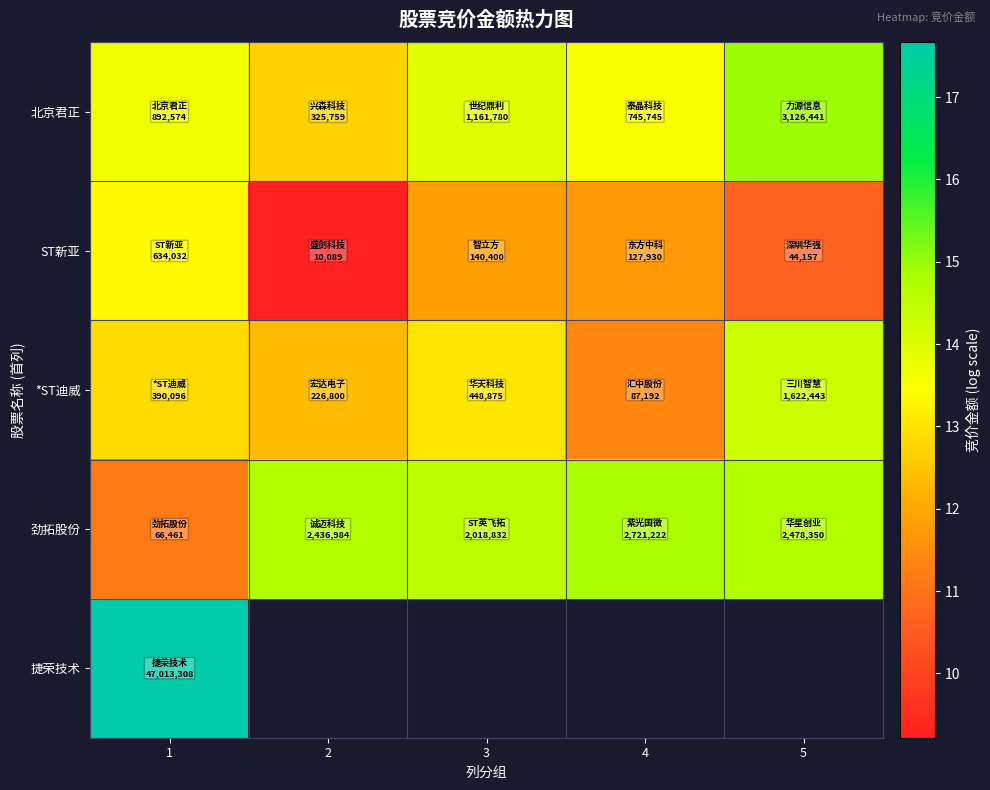

How many values in the *ST迪威 series exceed 12?

4